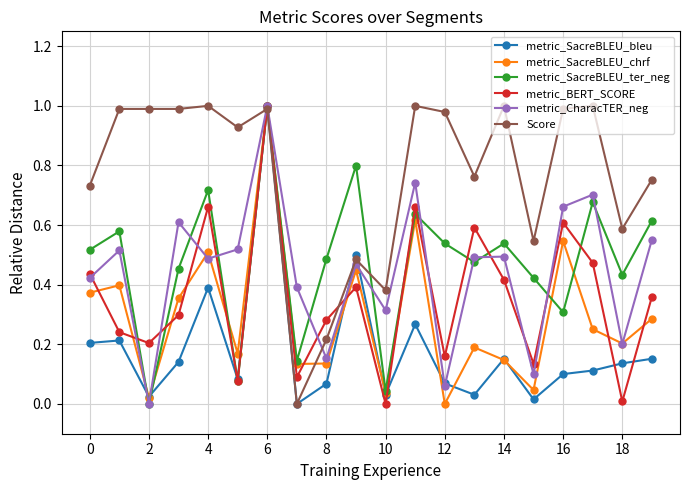

True or false: metric_SacreBLEU_chrf has more than 2 interior local peaks.

True